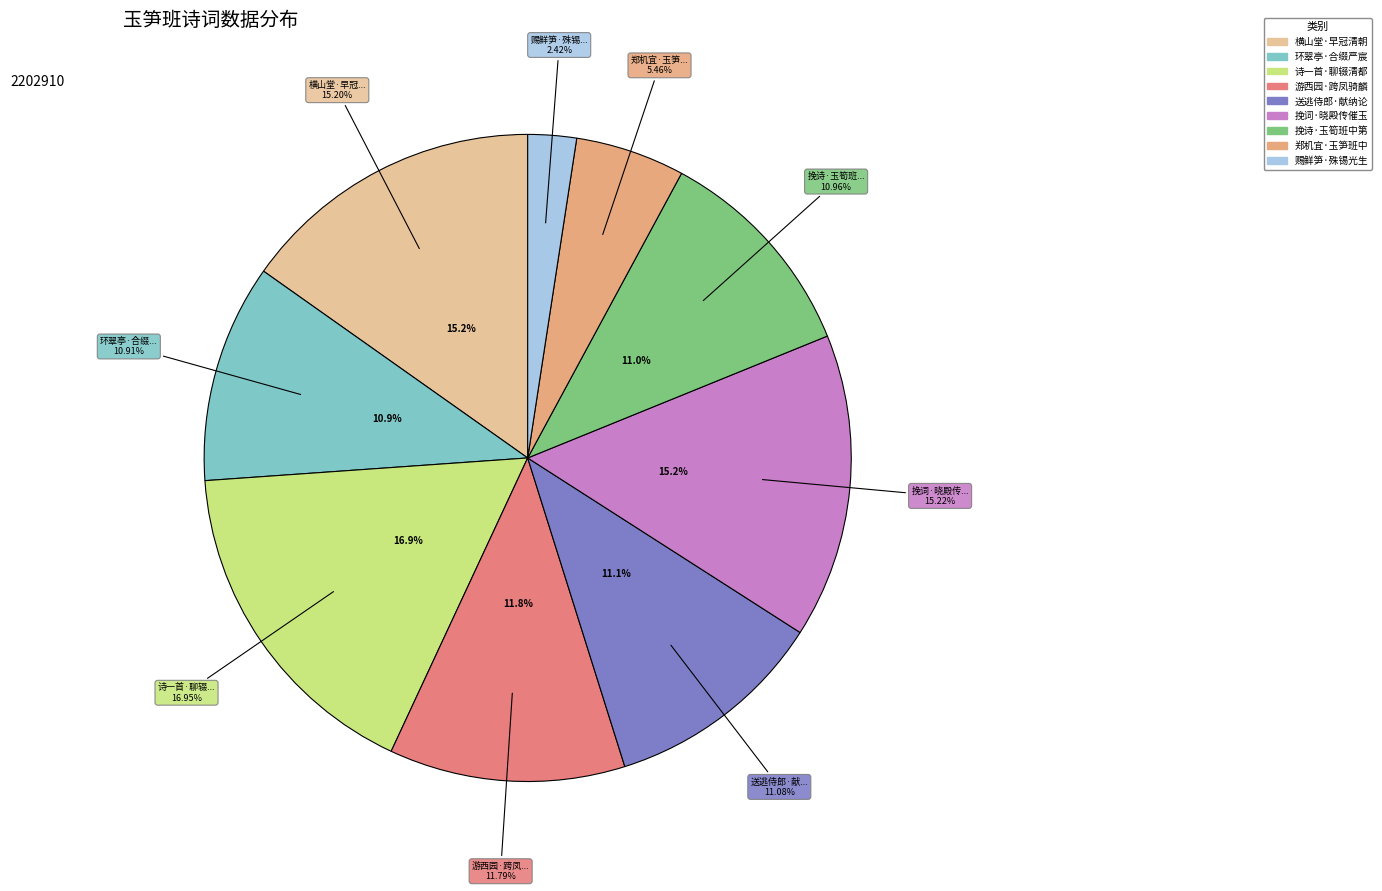

What is the largest slice in the pie chart?

诗一首·聊辍清都玉笋班